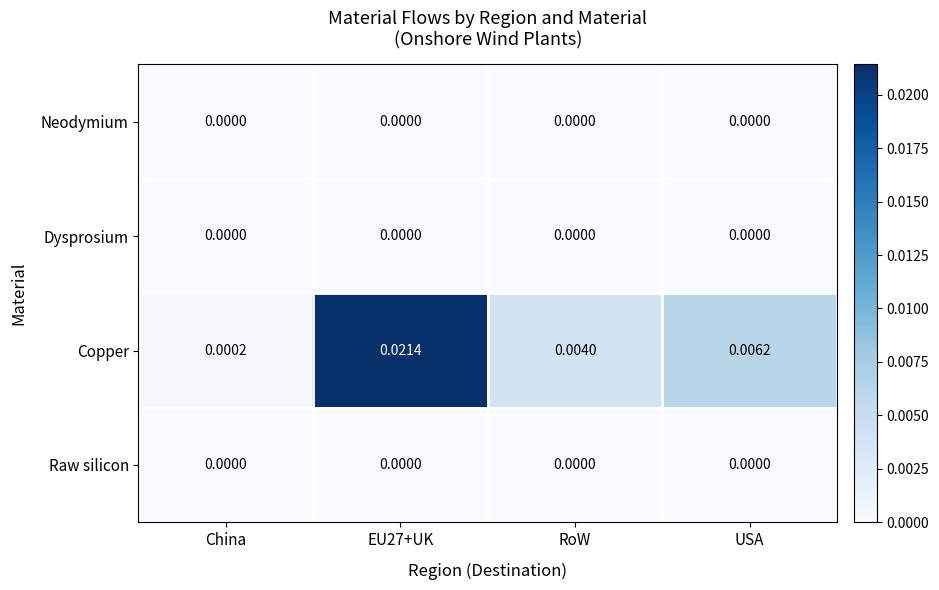

Which series has the largest total across all categories?

Copper